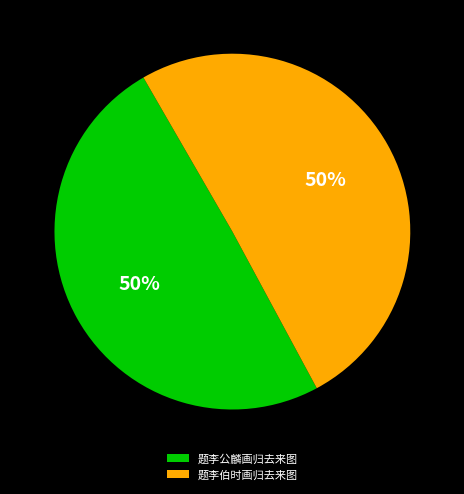

What percentage is the 题李伯时画归去来图 slice, to the nearest percent?

50%